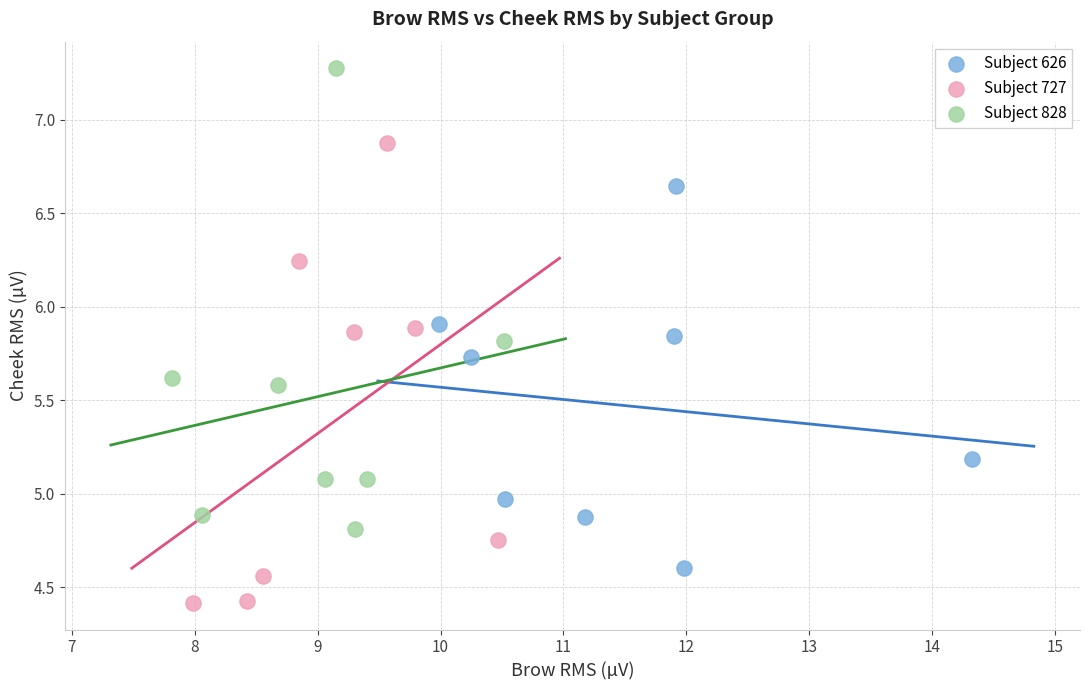

Which series contains the highest Y value?

Subject 828